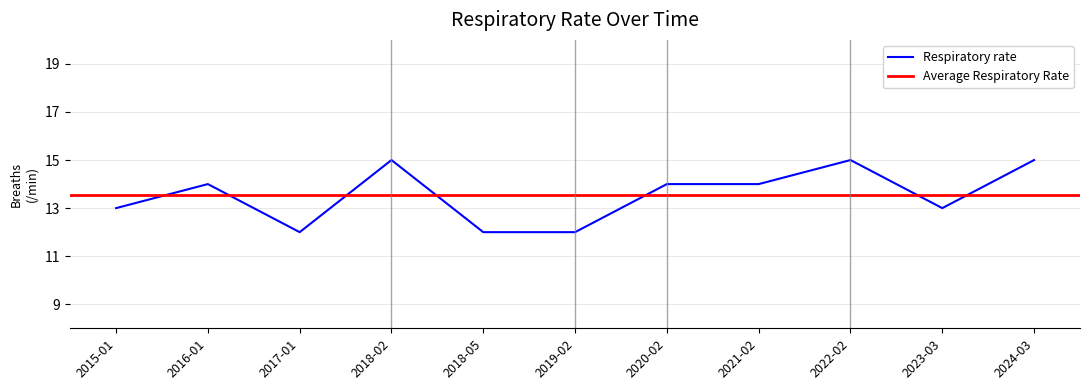

Which category has the lowest value across all series?

2017-01